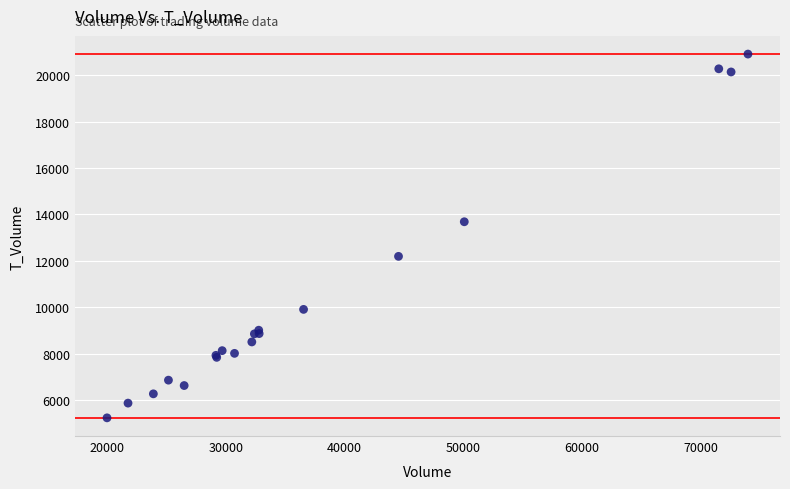

What Y value in the scatter plot is closest to 13071?

13683